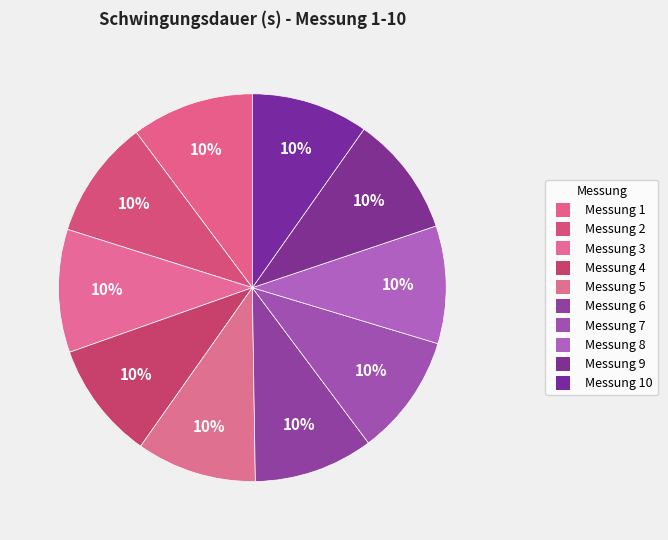

How many segments does this pie chart have?

10